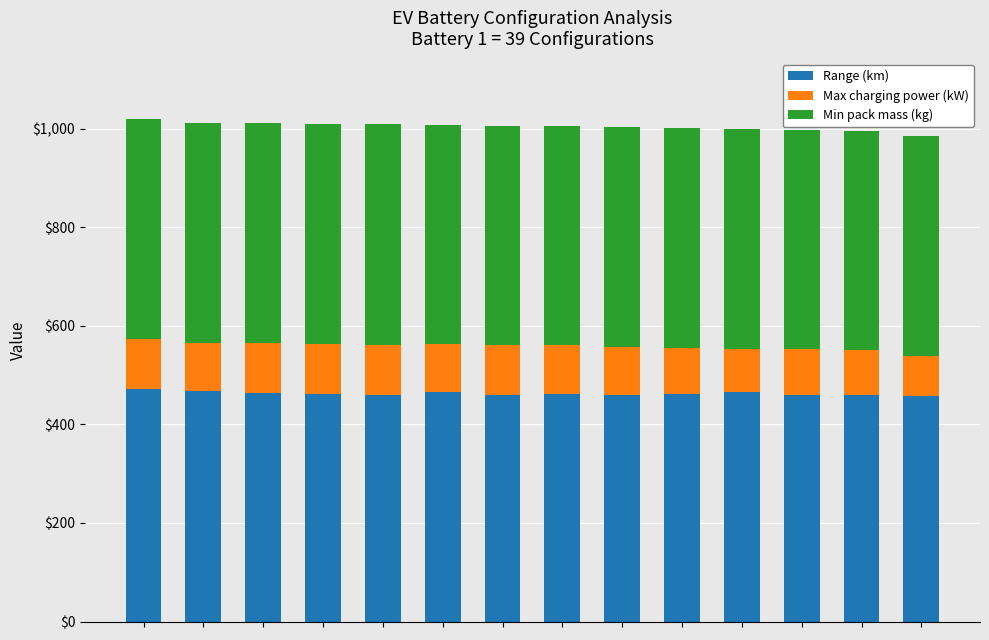

What is the maximum value for Range (km)?

472.3